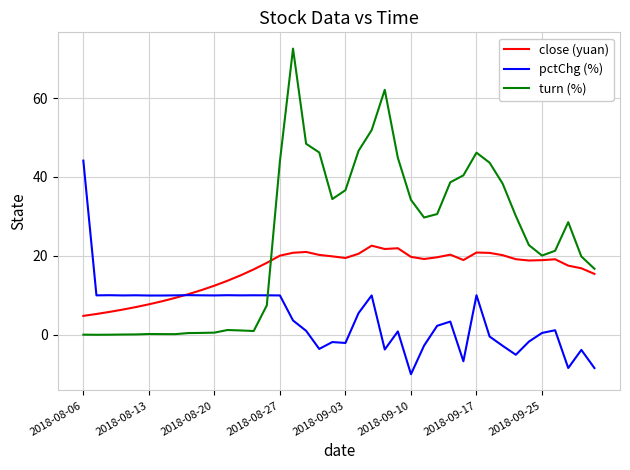

How many values in the turn (%) series are below 28?

20